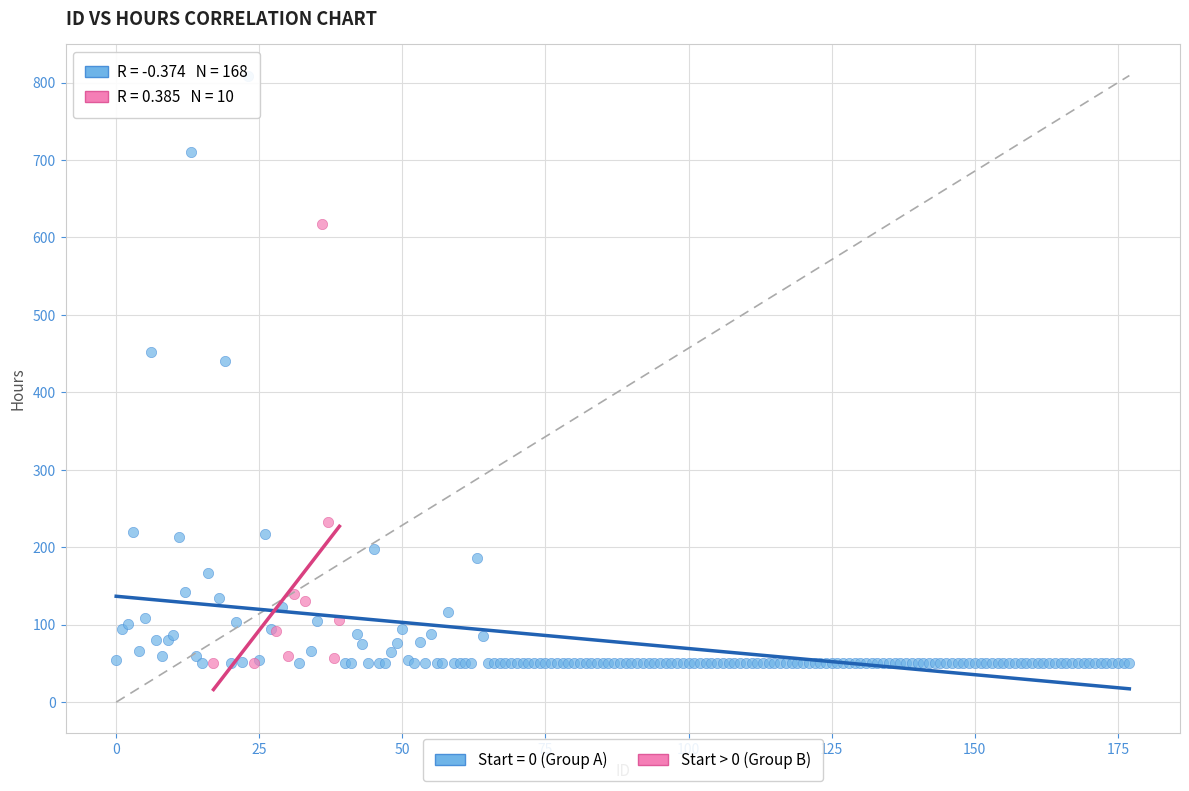

Which series reaches the maximum Y coordinate?

Start = 0 (Group A)